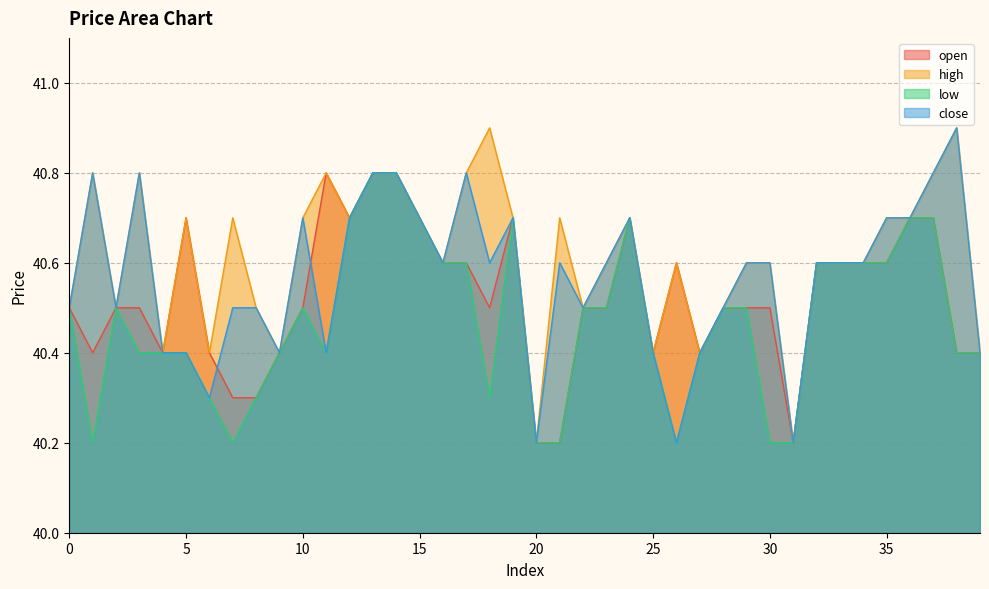

Is it true that low equals 72.5 at 34?

False